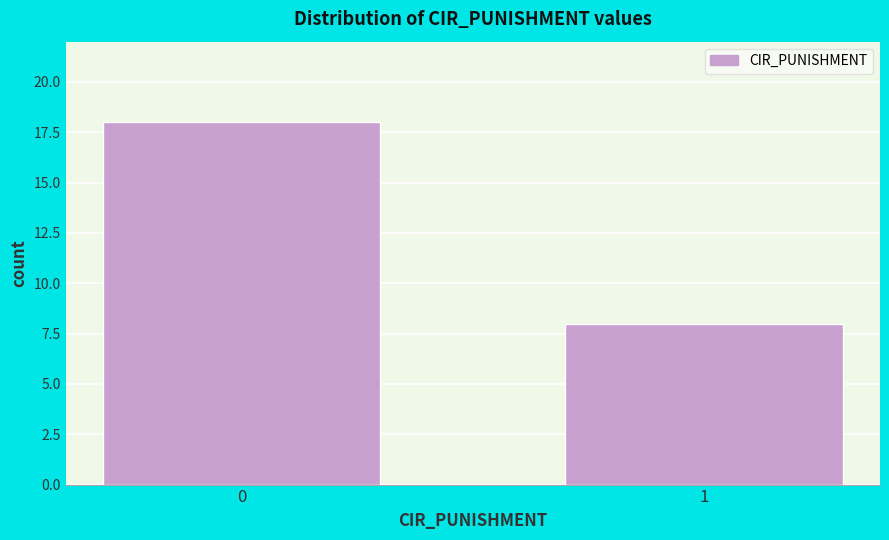

Reading left to right, transcribe all the data shown in this chart.

0=18	1=8